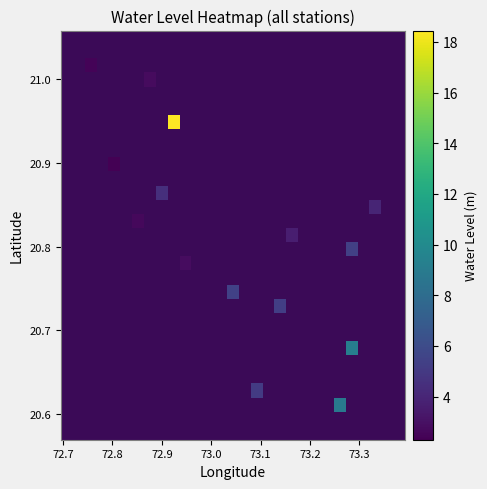

Count the number of data series in this chart.

29